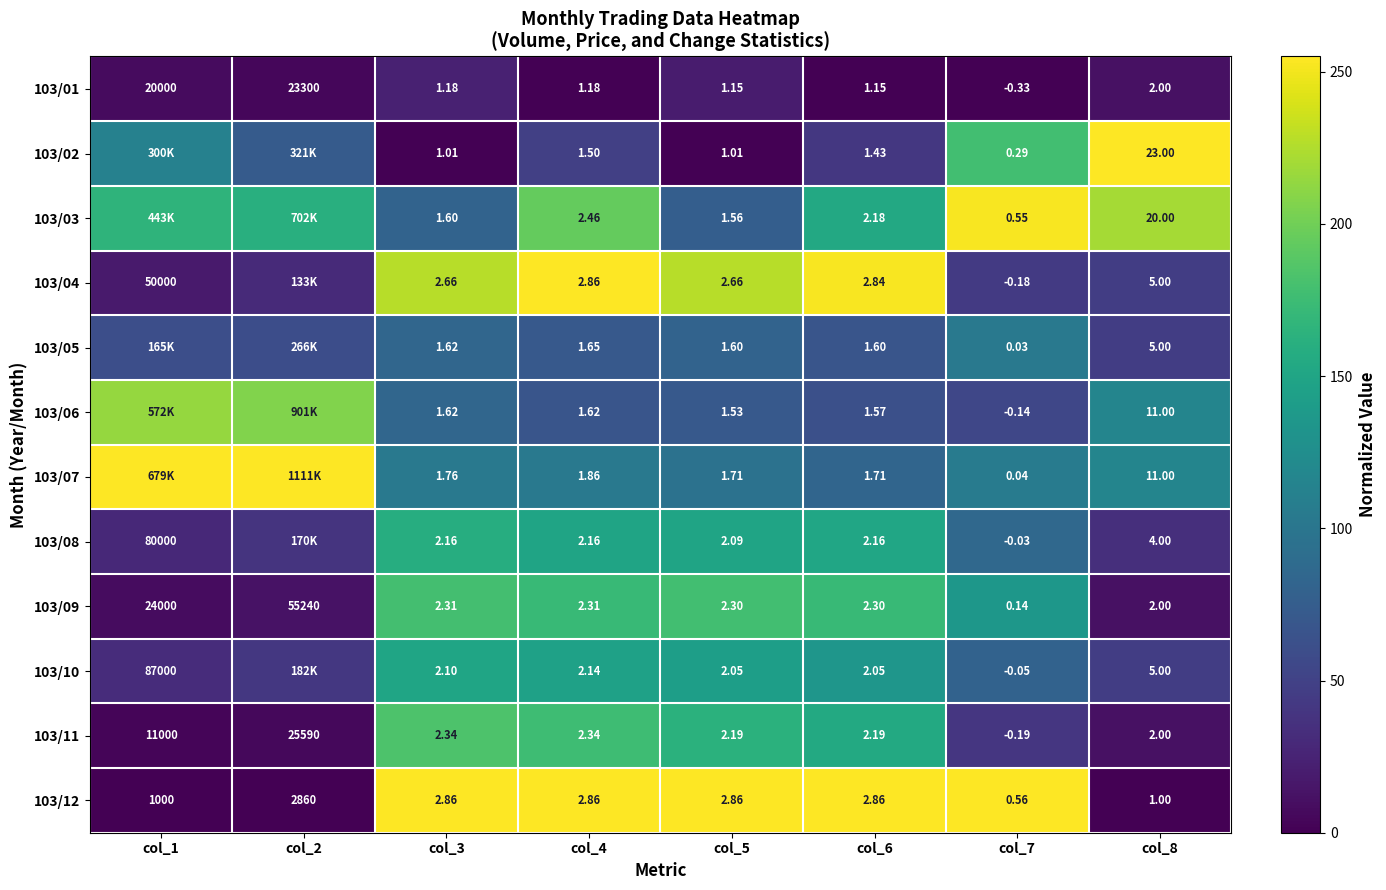

How many values in the 103/01 series exceed 1?

7